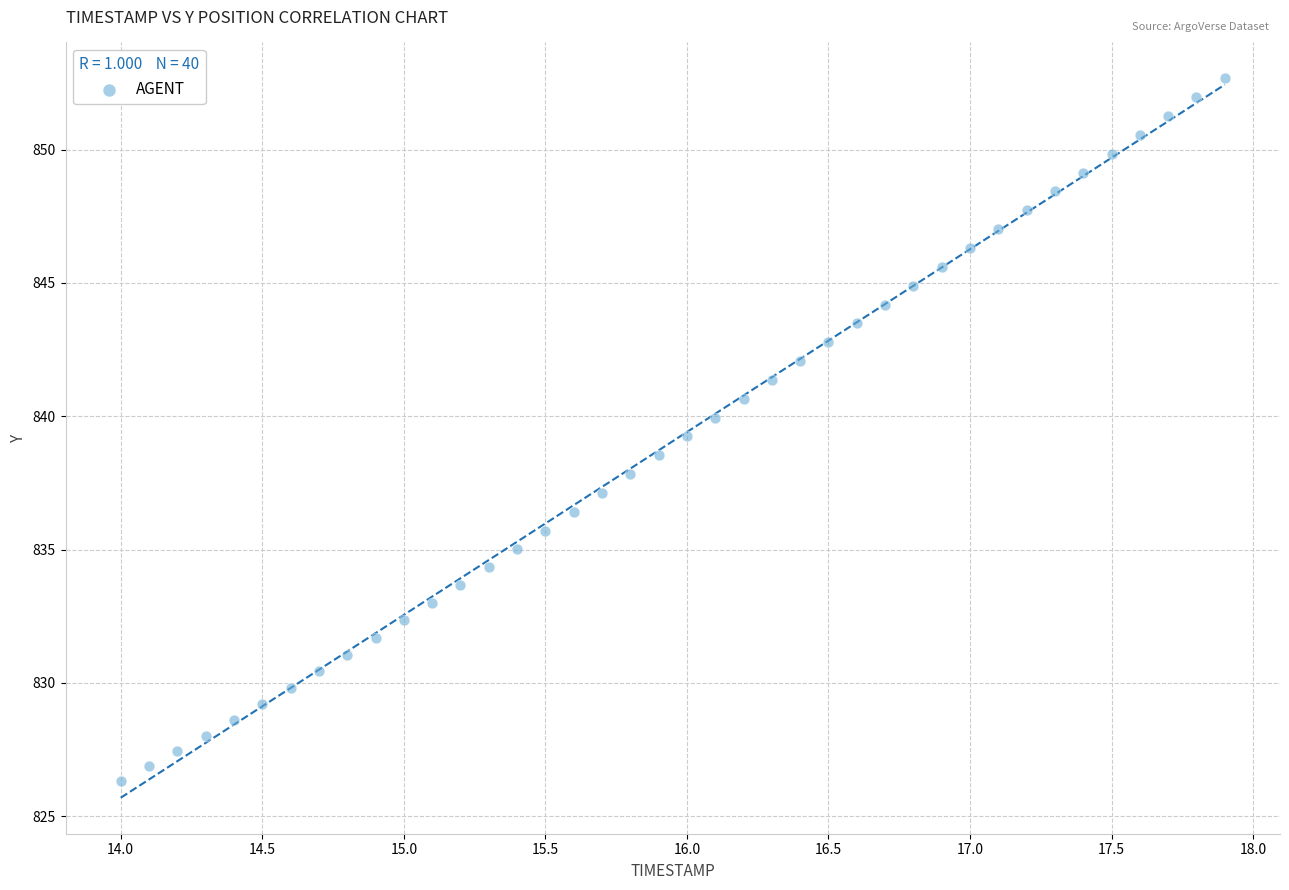

What is the range of Y values (max minus min)?

26.3